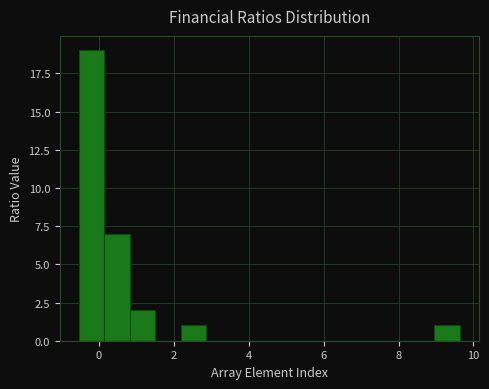

Around what value on the x-axis is the tallest bar? Give the approximate position of its centre, as read against the axis.

-0.2